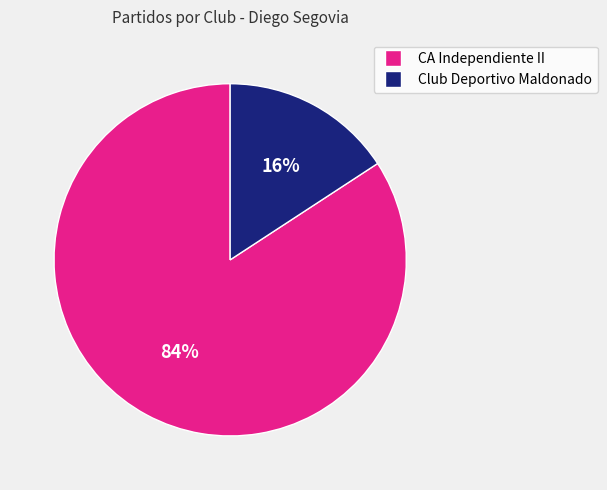

To the nearest percent, what is the average slice percentage?

50%